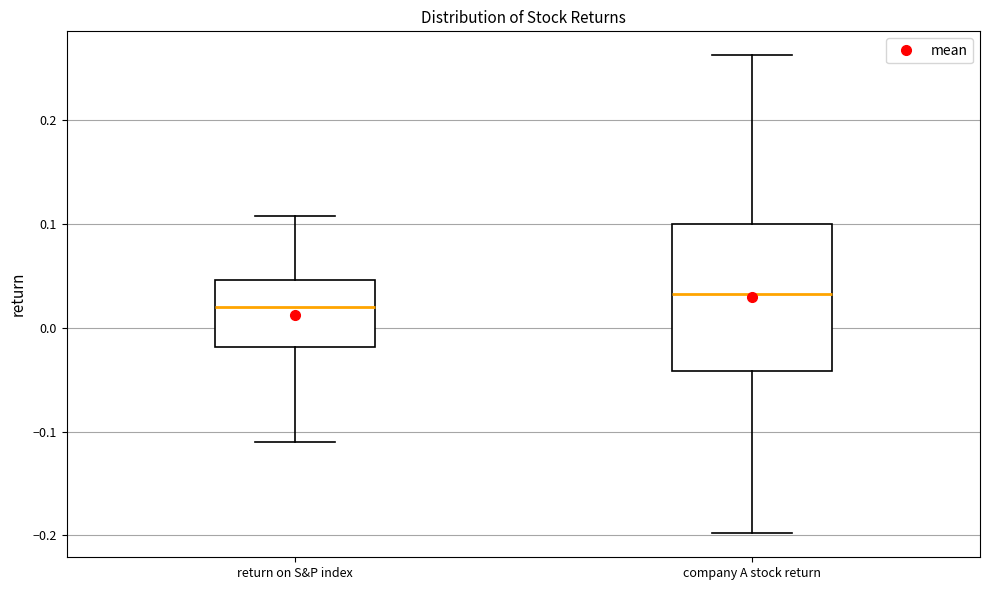

Which box's median line is the highest?

company A stock return